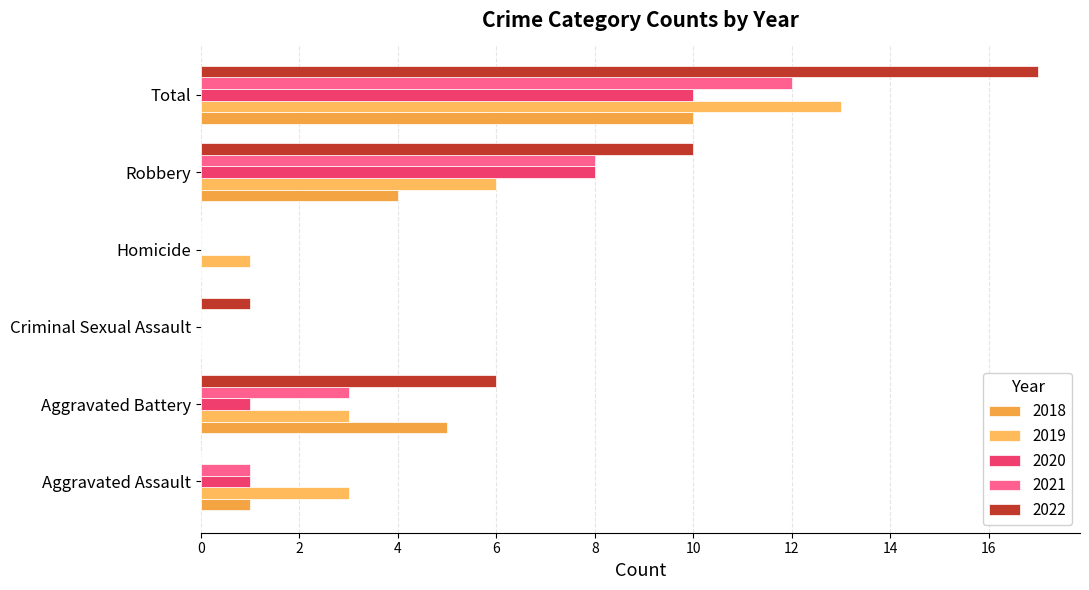

Which series has the widest spread of values?

2022